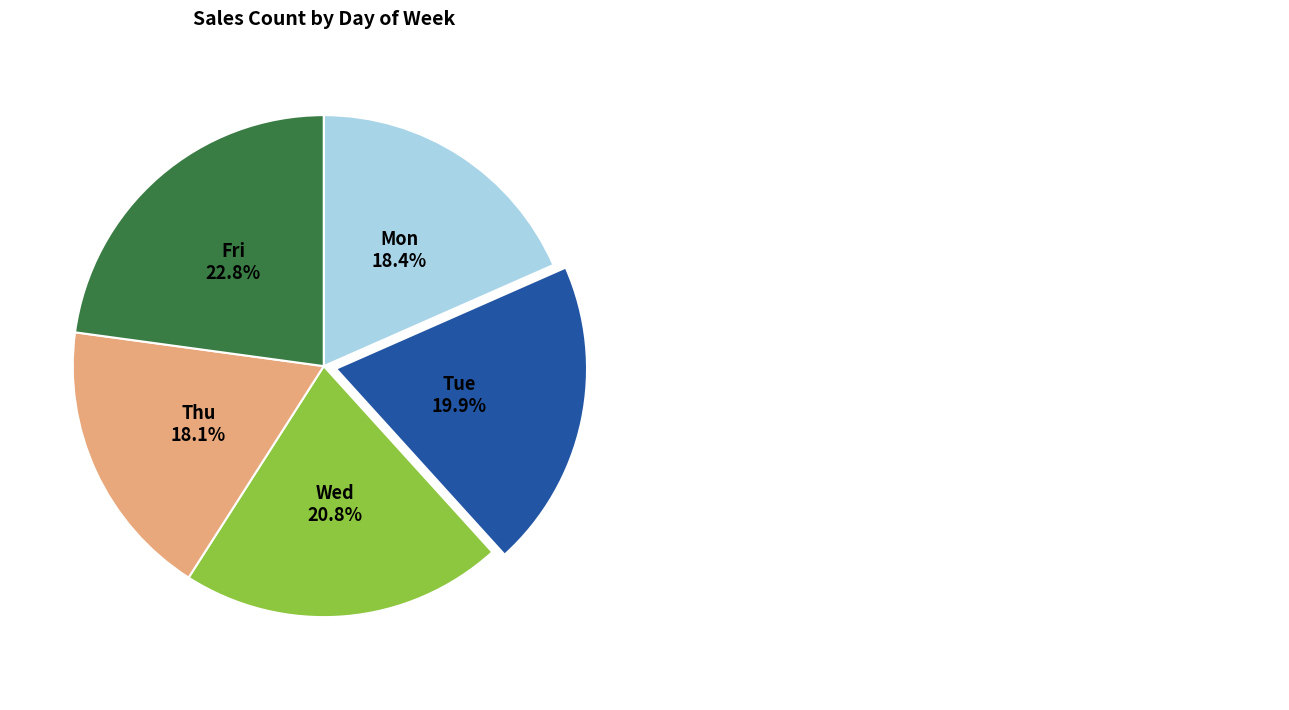

Is there a majority slice in this chart?

No